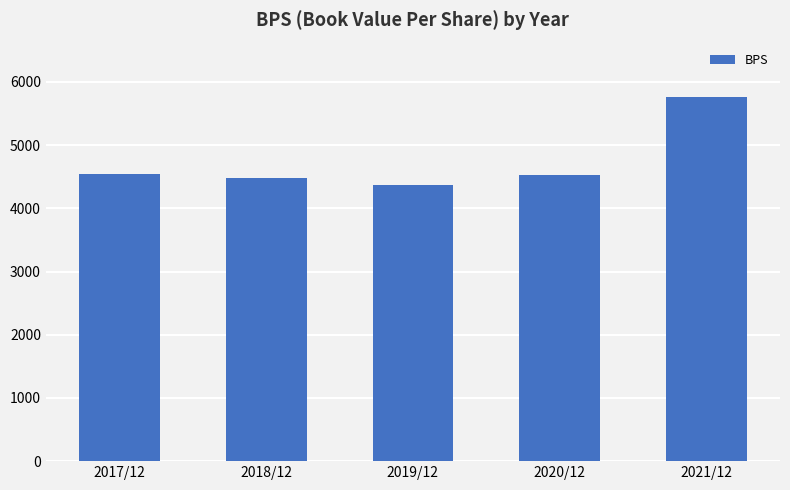

True or false: the data shows 6517 at 2017/12.

False